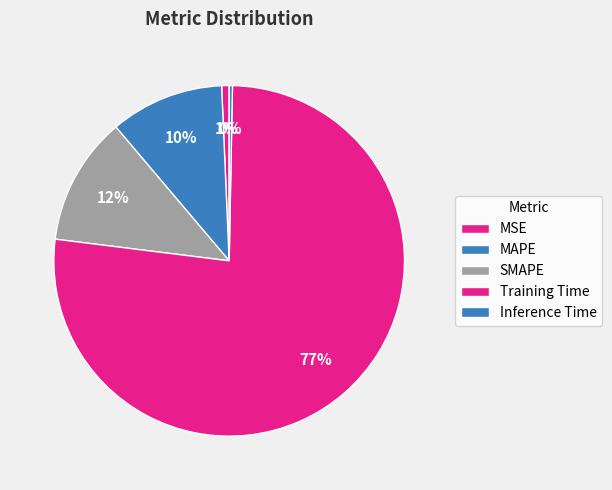

The SMAPE slice represents 12% of the pie. True or false?

True